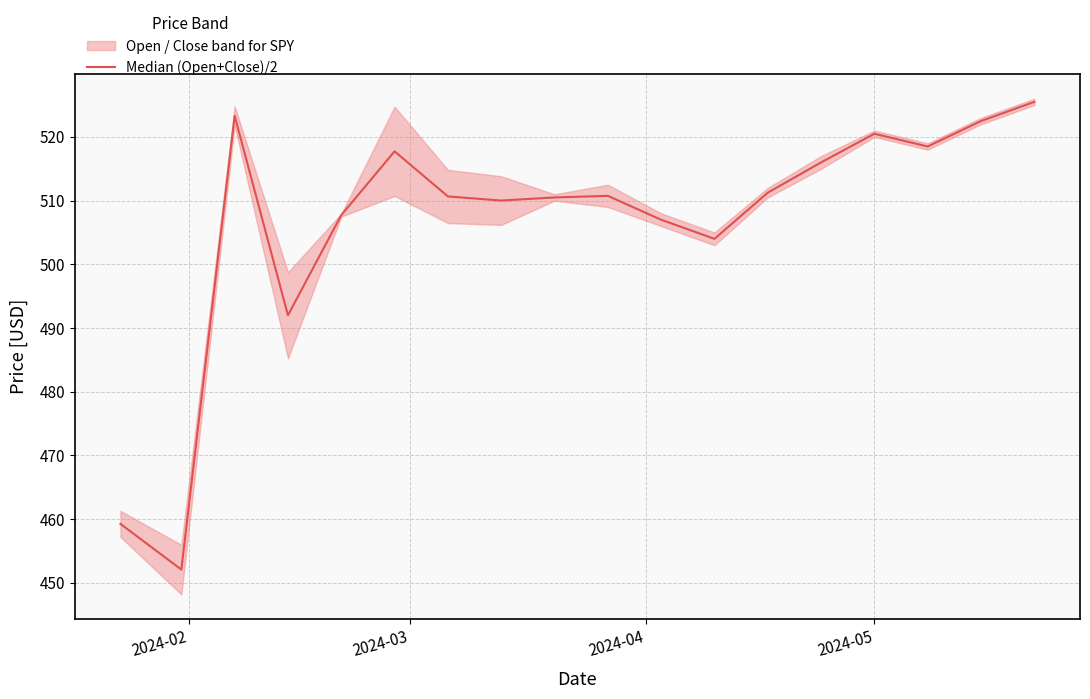

How many interior local peaks (higher than both neighbors) does the data have?

4